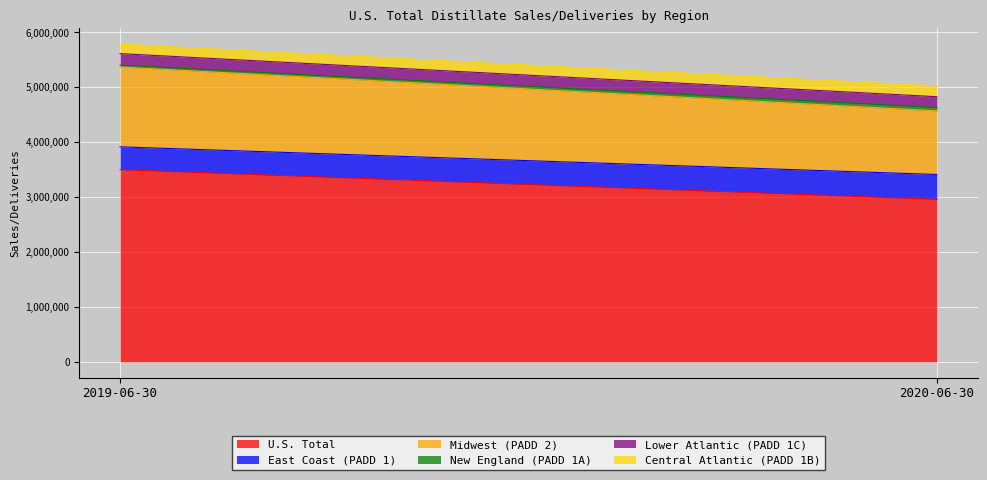

Which series changed the most between 2019-06-30 and 2020-06-30?

U.S. Total